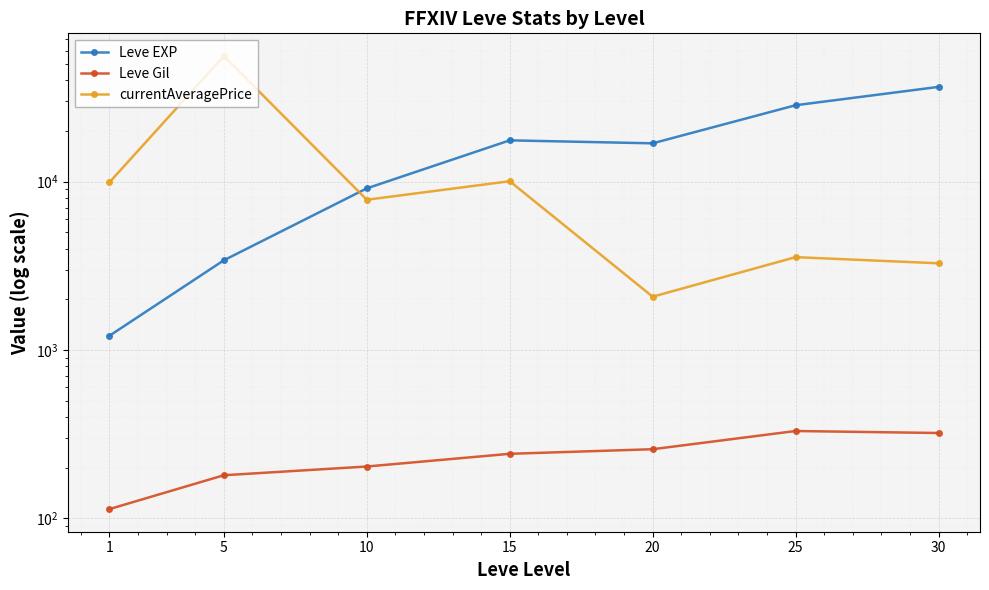

True or false: Leve Gil and currentAveragePrice intersect in this chart.

False